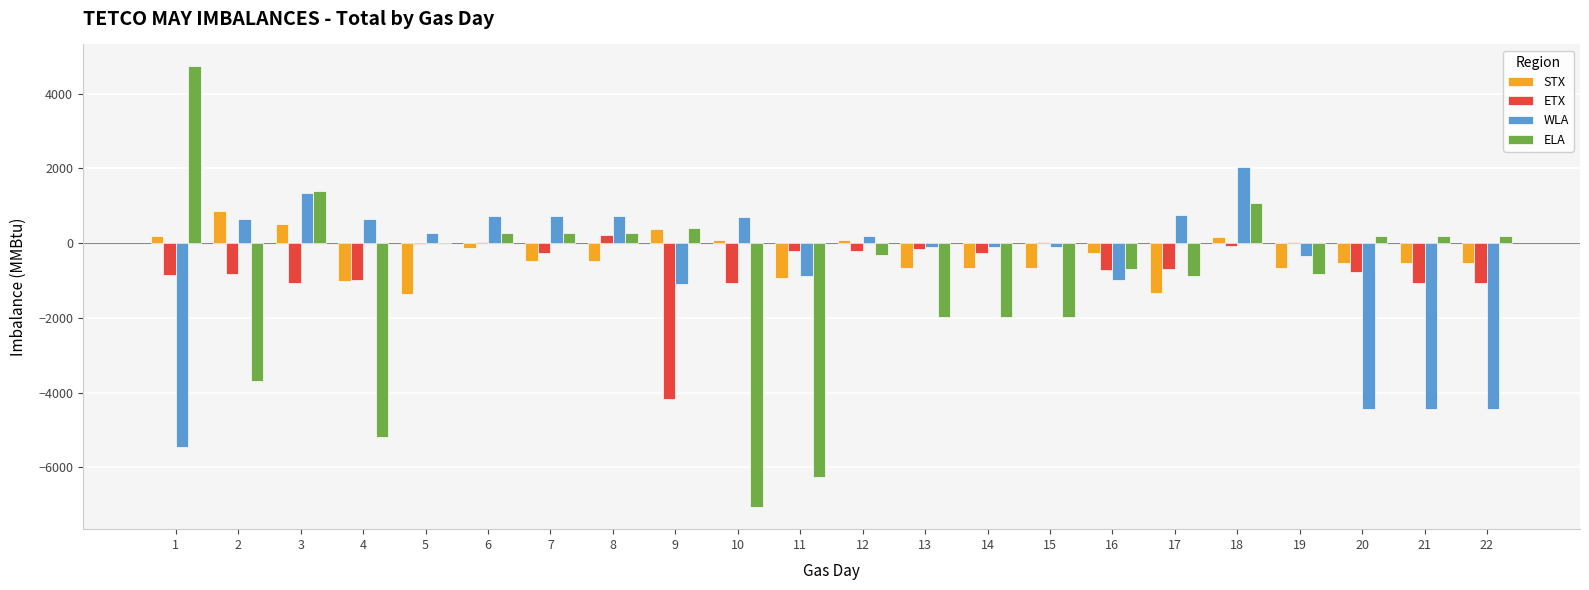

At which category is the sum across all series the highest?

18